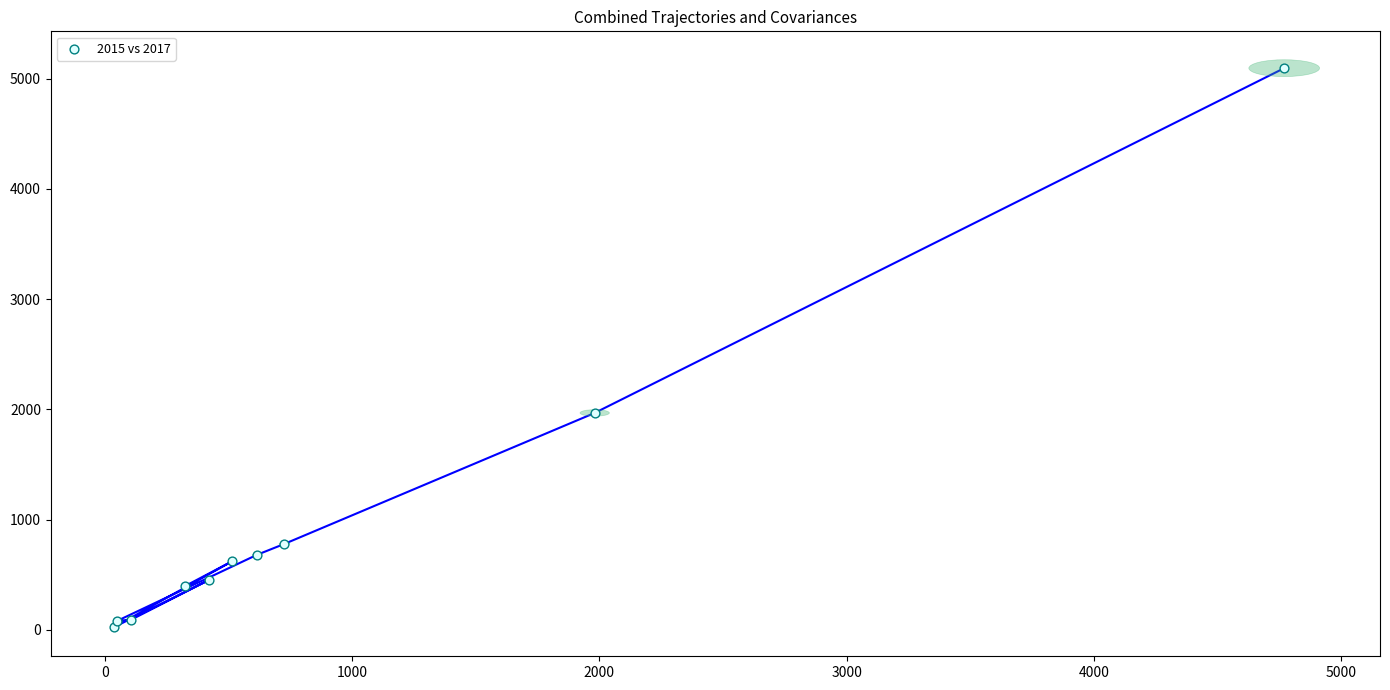

What Y value in the scatter plot is closest to 2559?

1968